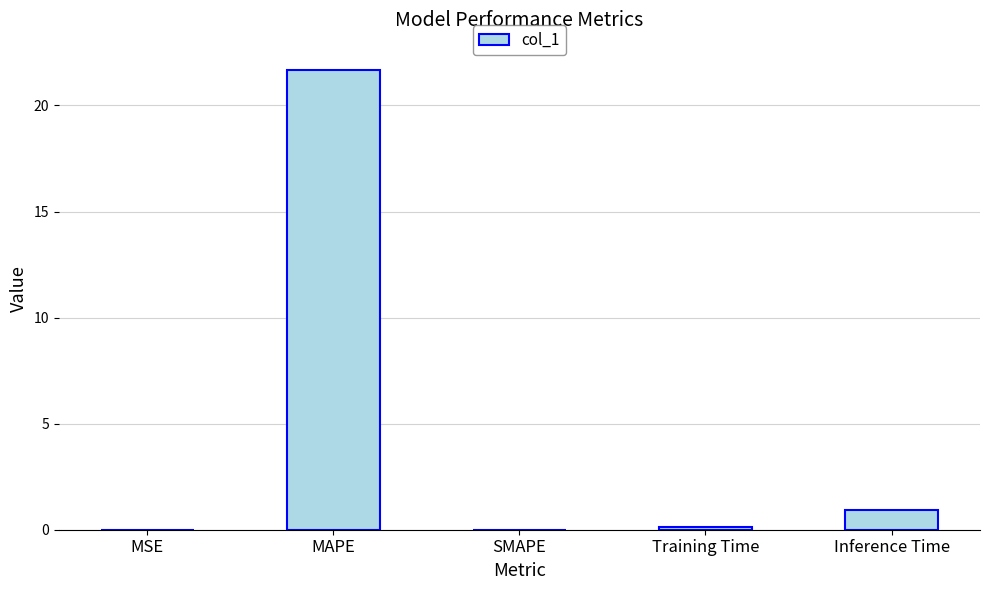

What is the sum of all values?

22.7